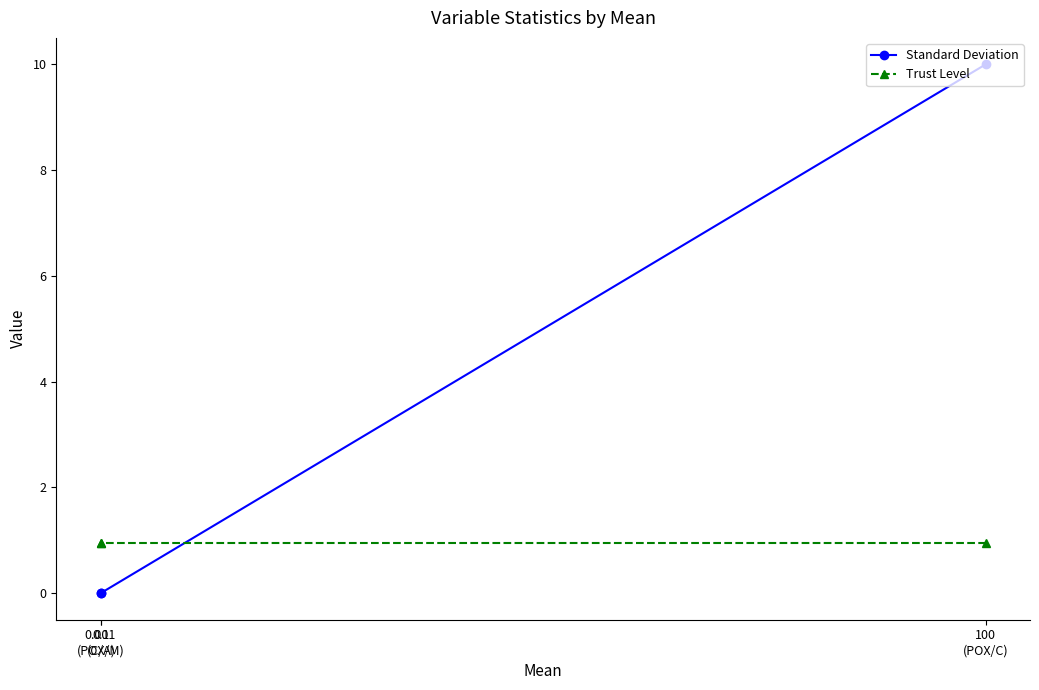

List the labels in order of Standard Deviation value, smallest first.

0.001
(POX/M), 0.1
(C/A), 100
(POX/C)